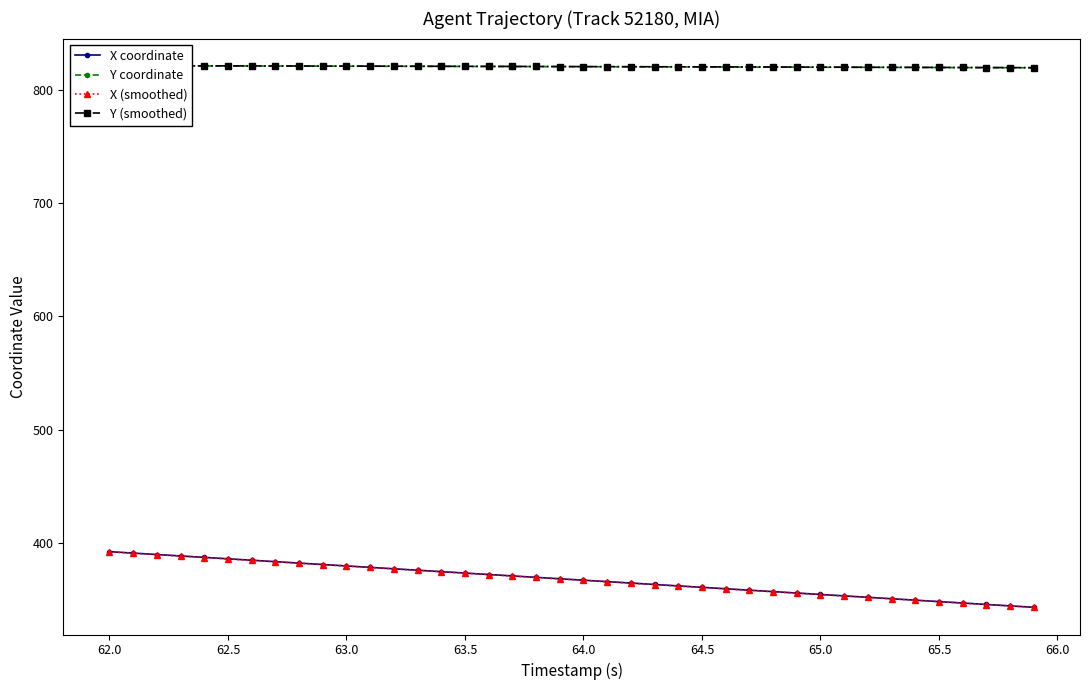

How many data points in Y (smoothed) are less than 820?

14